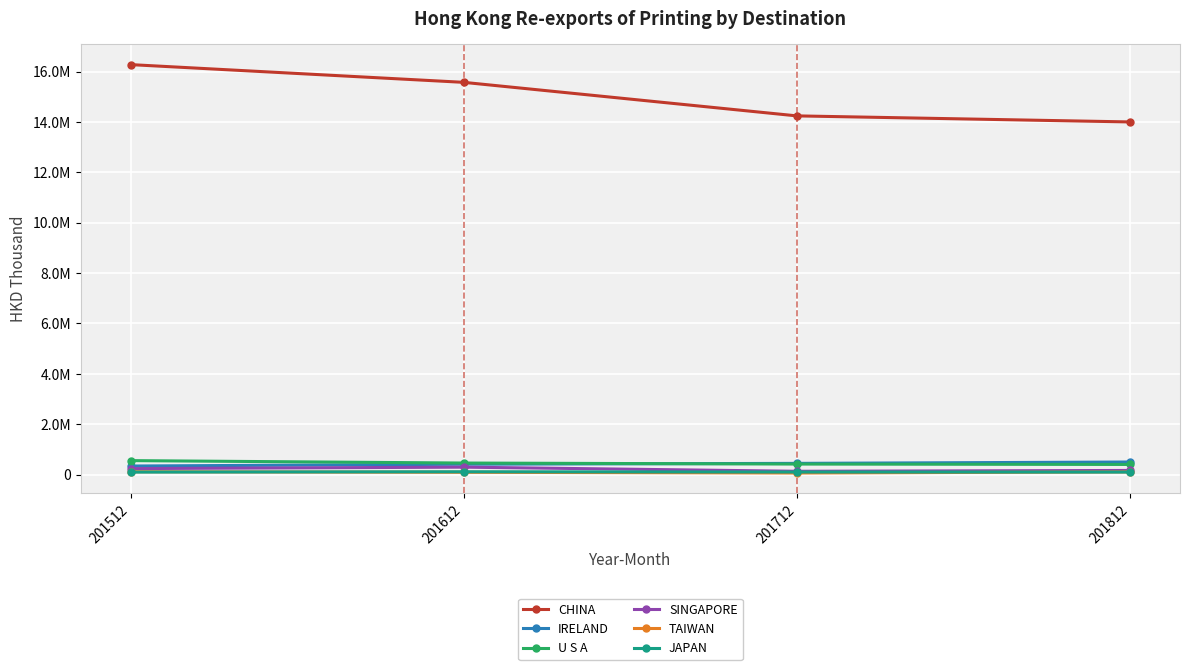

What is the value of the TAIWAN point at the 4th from the left?

109621.8